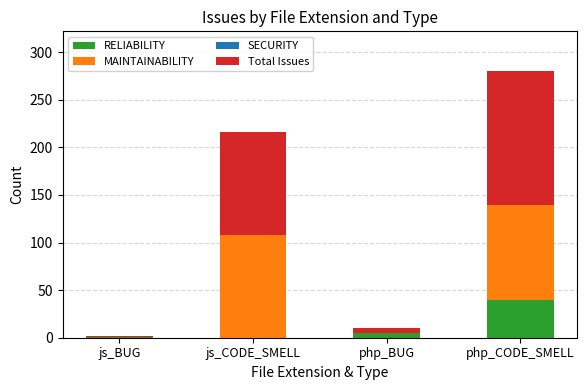

What is the total value across all series at js_CODE_SMELL?

216